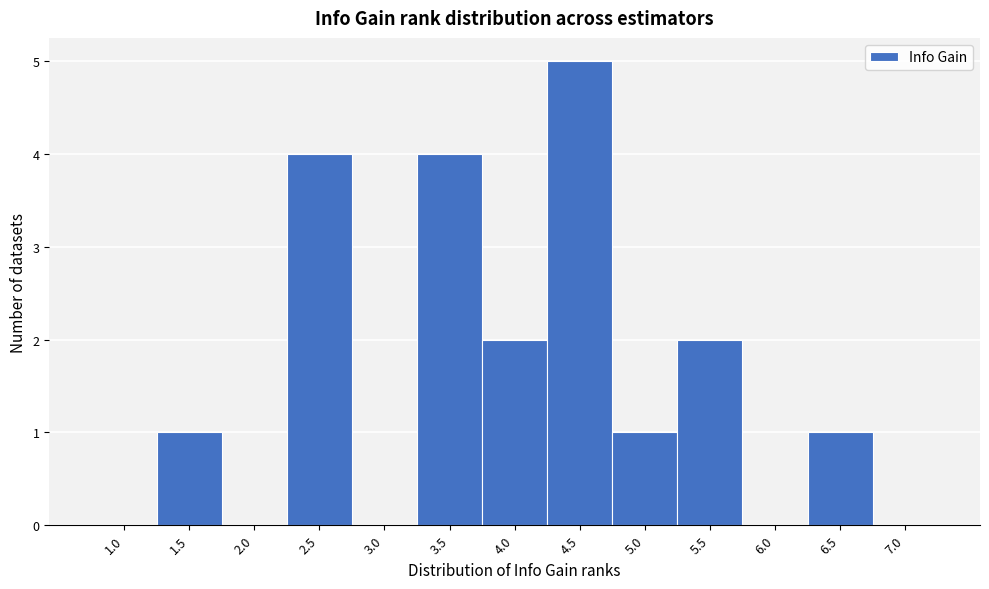

Reading left to right, transcribe this chart: for each bar, give the range it covers on the x-axis and its height. The values are not printed on the chart, so give them approximately, as read against the axis.

0.75 to 1.25: 0
1.25 to 1.75: 1
1.75 to 2.25: 0
2.25 to 2.75: 4
2.75 to 3.25: 0
3.25 to 3.75: 4
3.75 to 4.25: 2
4.25 to 4.75: 5
4.75 to 5.25: 1
5.25 to 5.75: 2
5.75 to 6.25: 0
6.25 to 6.75: 1
6.75 to 7.25: 0